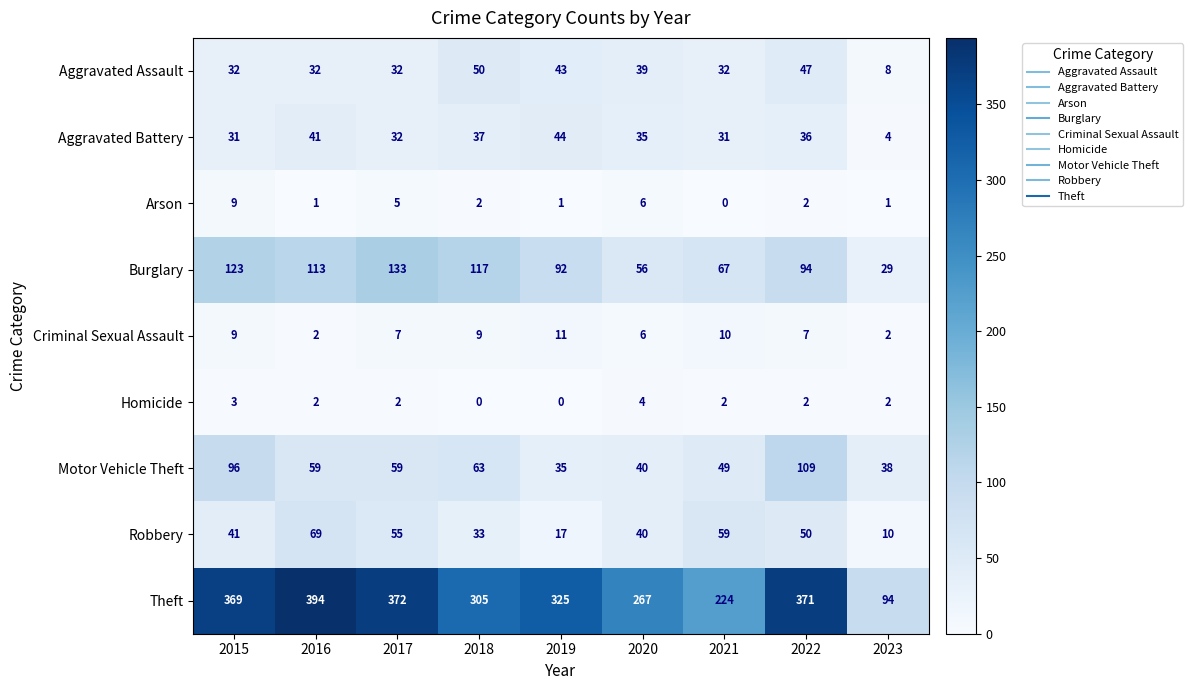

Which series changed the most between 2019 and 2023?

Theft